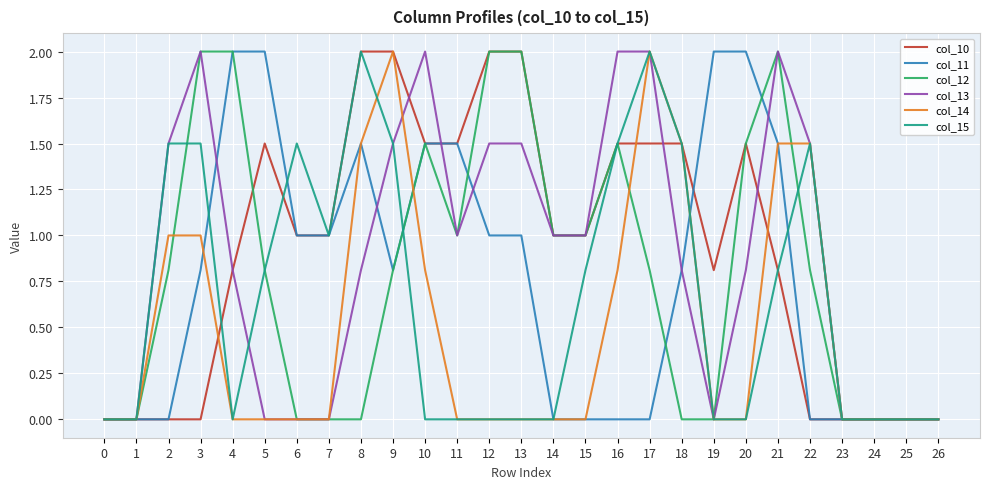

The col_10 series shows 1.2 at 9. True or false?

False